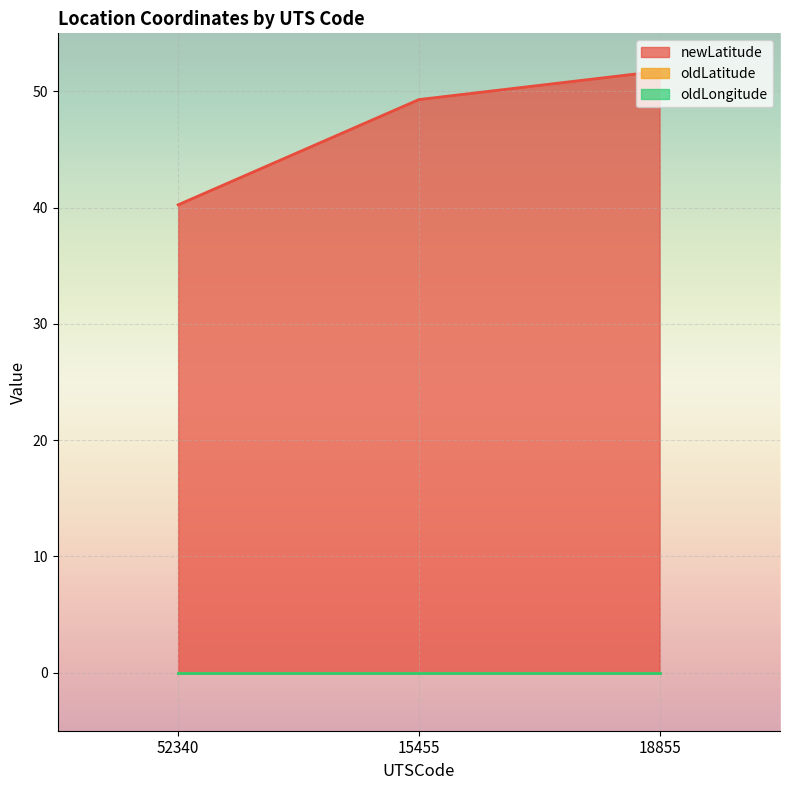

Which series has the largest range (max minus min)?

newLatitude